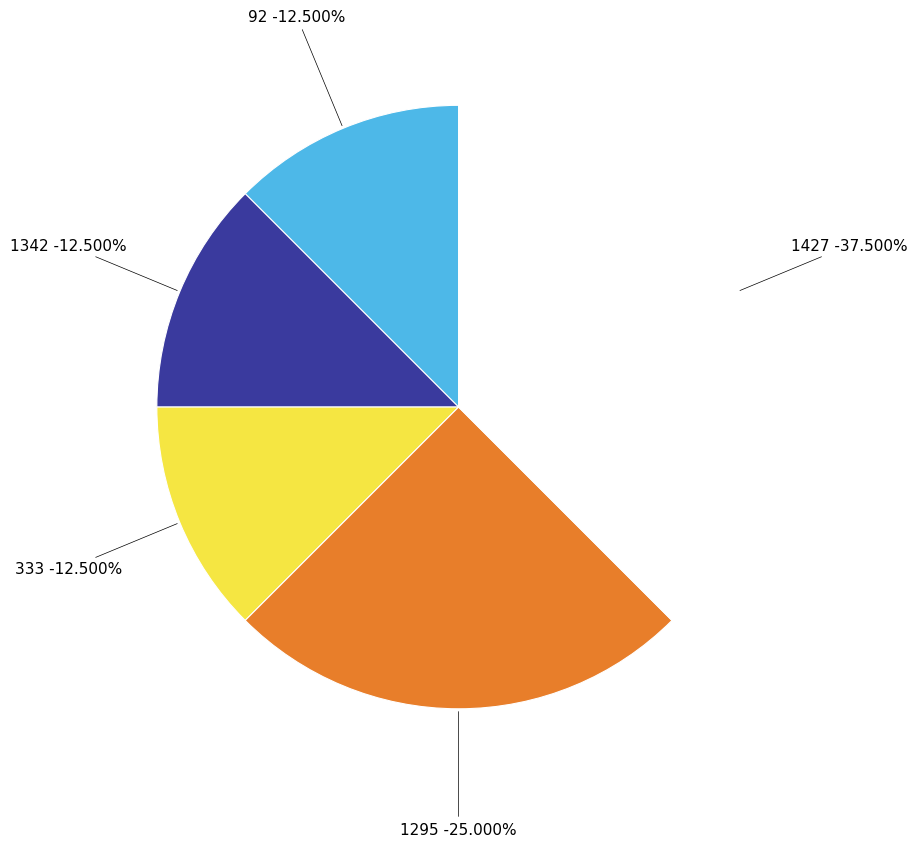

How many segments does this pie chart have?

5